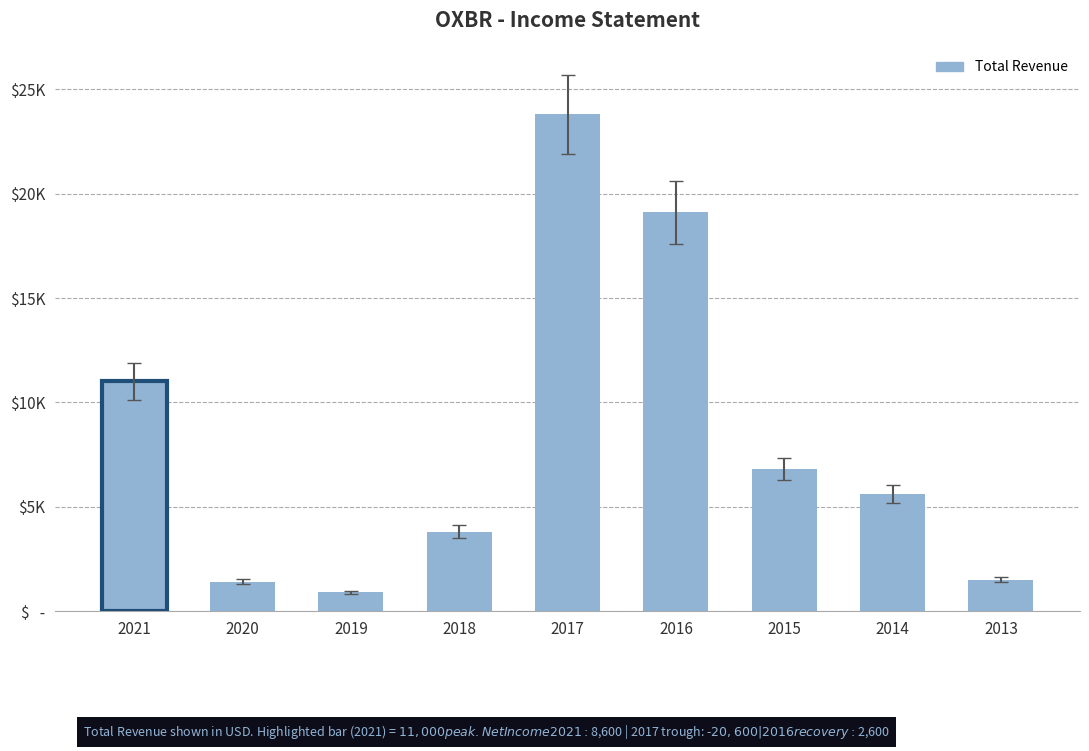

What is the sum of all values?

73900